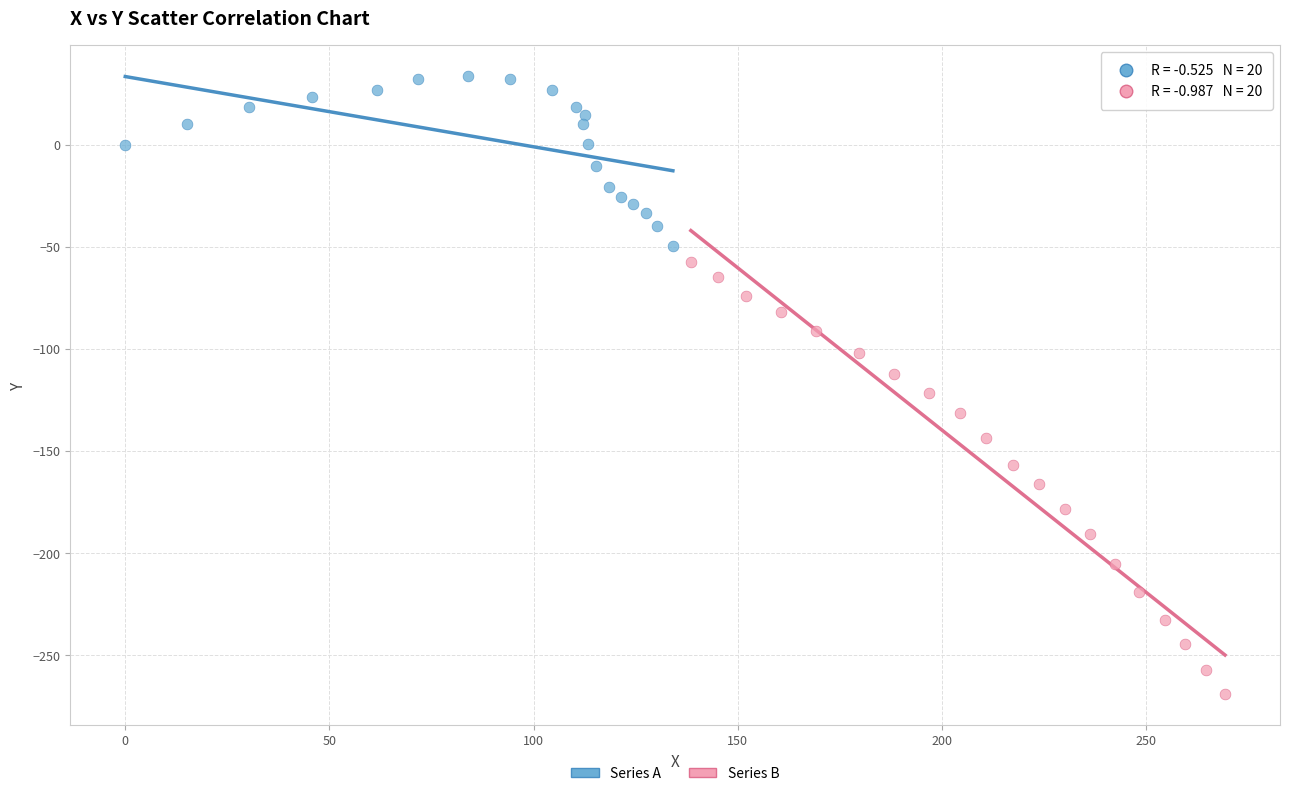

Which series reaches the maximum Y coordinate?

Series A